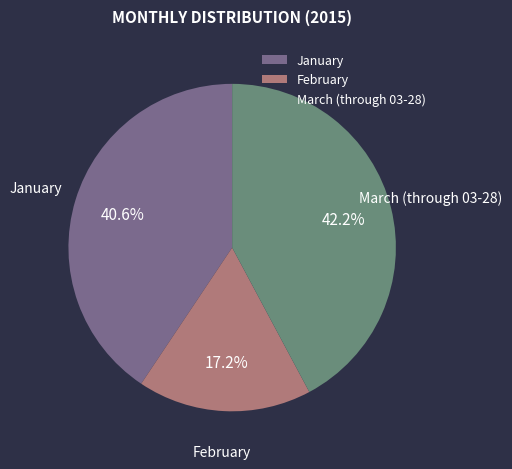

Do March (through 03-28) and January together represent more than half of the pie?

Yes